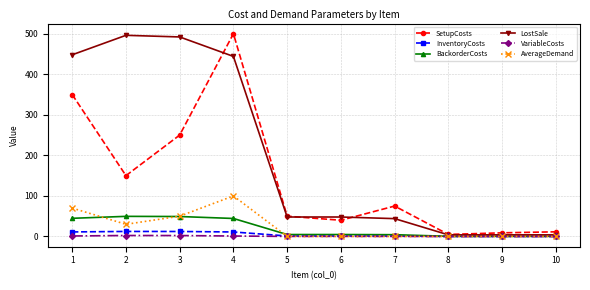

At which label is AverageDemand closest to 50?

3